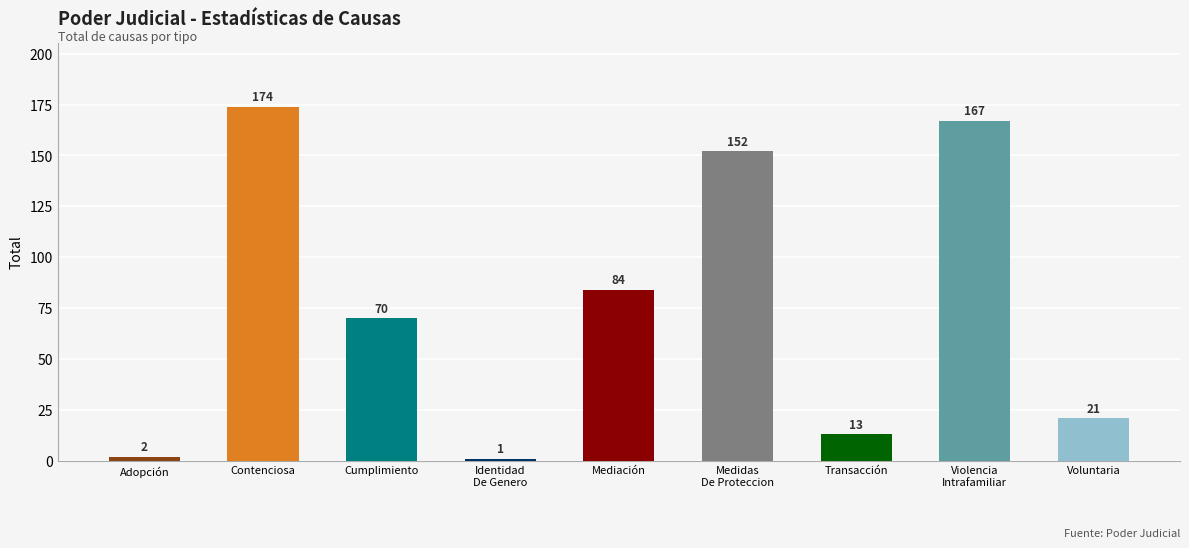

How many values are below 70?

4